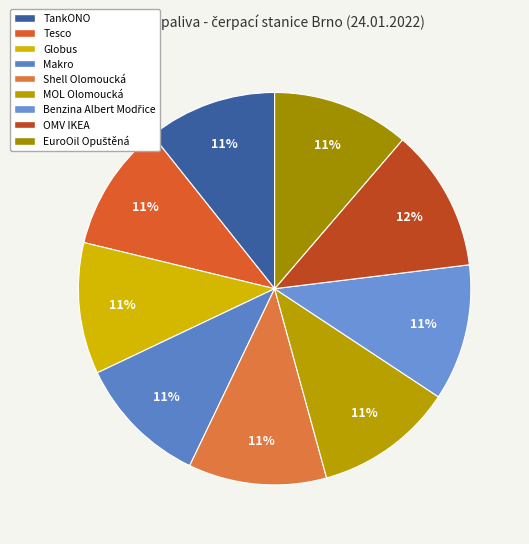

Which category has the smallest portion of the pie?

Tesco